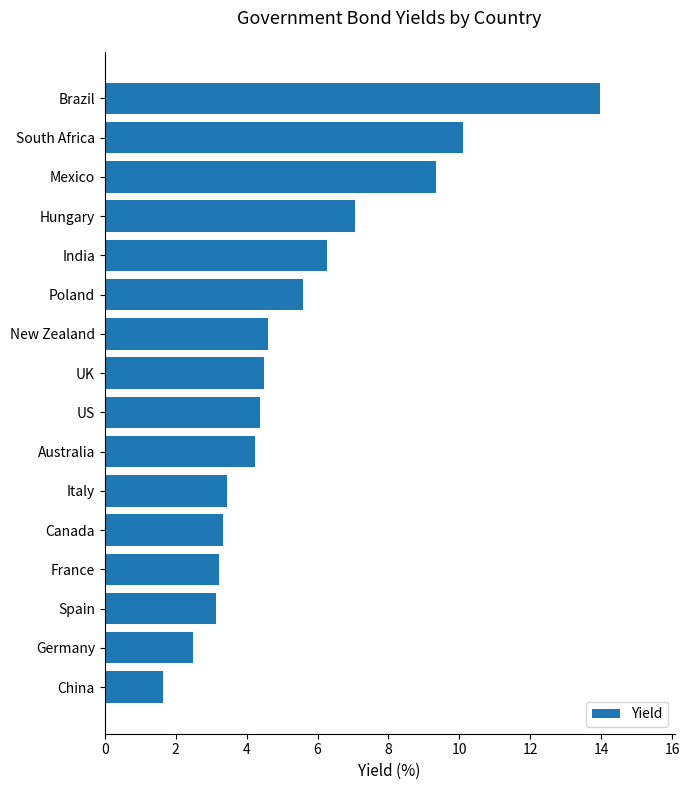

What is the sum of all values?

87.3